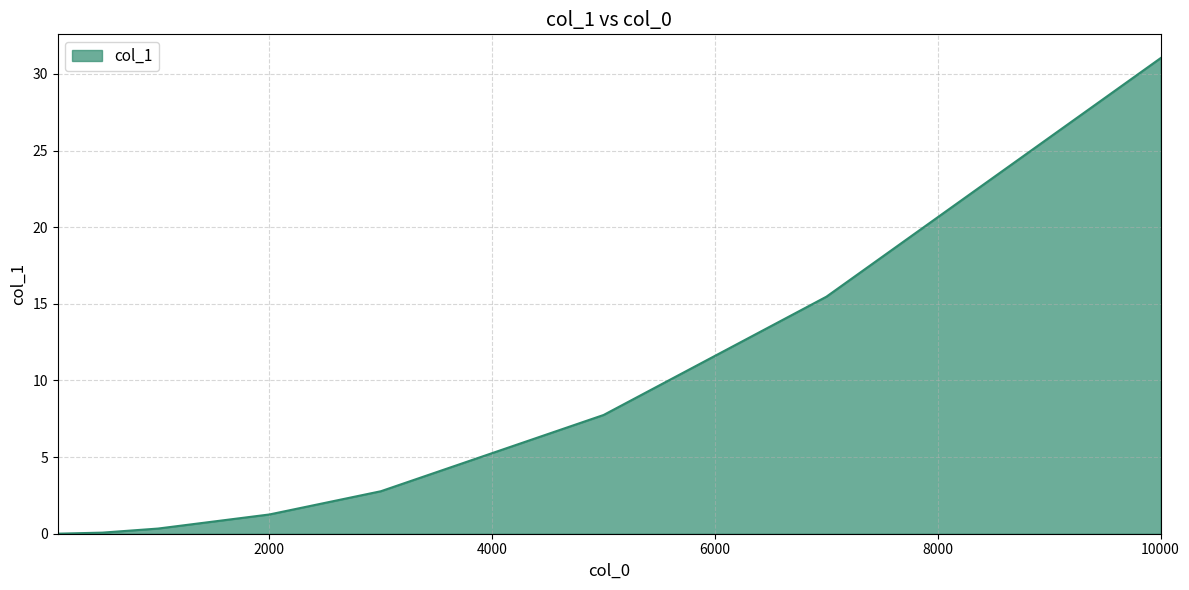

What is the sum of all values?

58.7